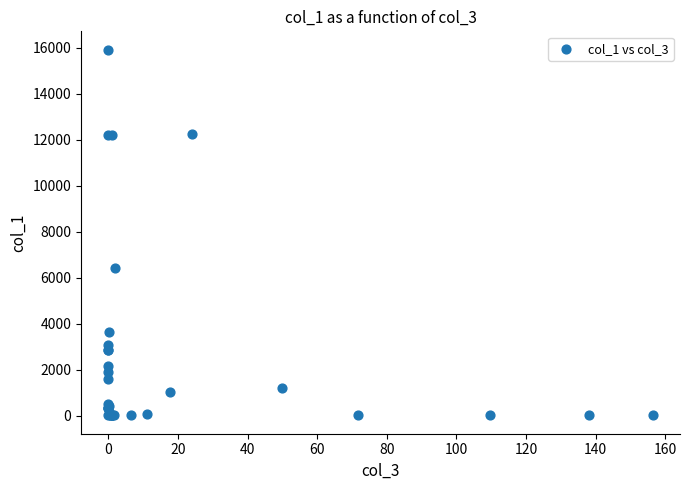

What Y value in the scatter plot is closest to 7959?

6404